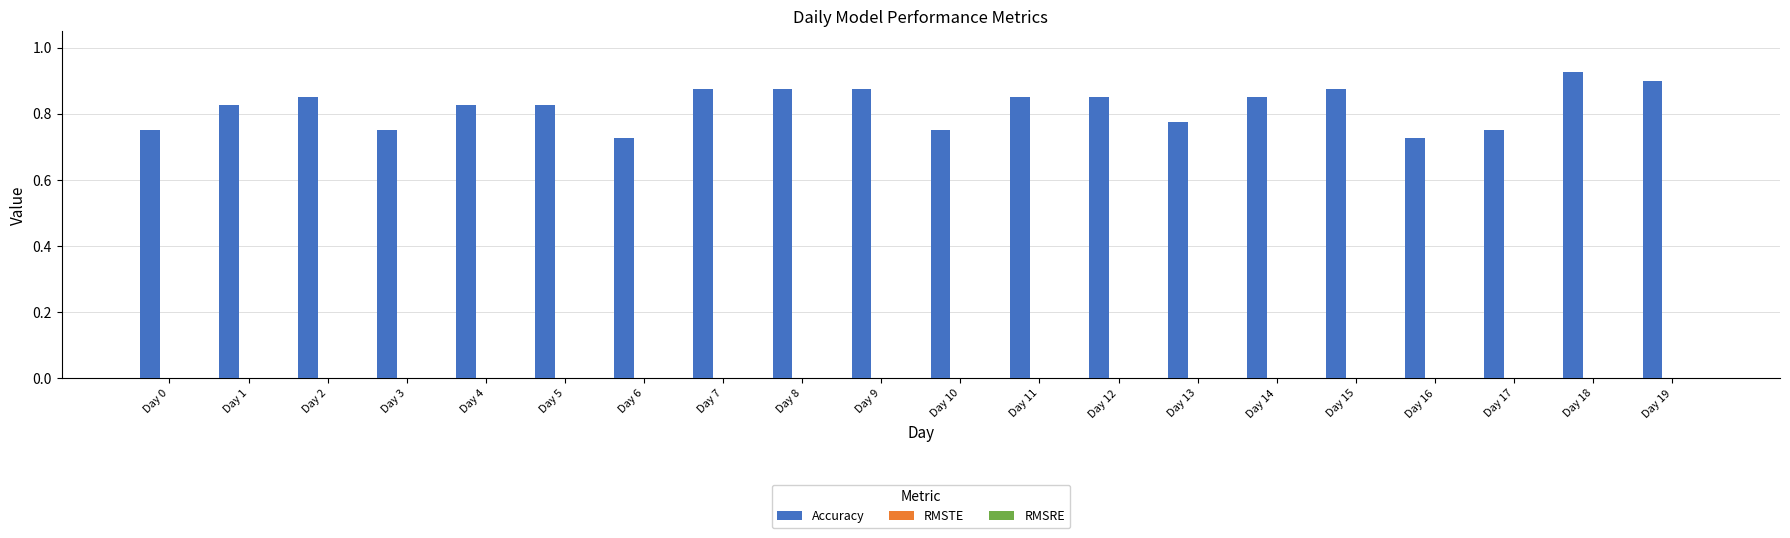

Which has a higher value, Day 3 or Day 14?

Day 14